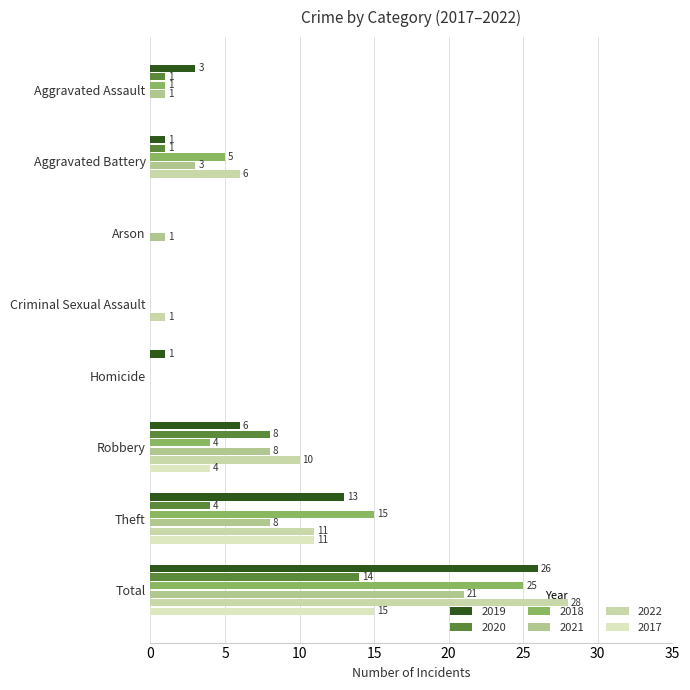

How many data points does each series have?

8